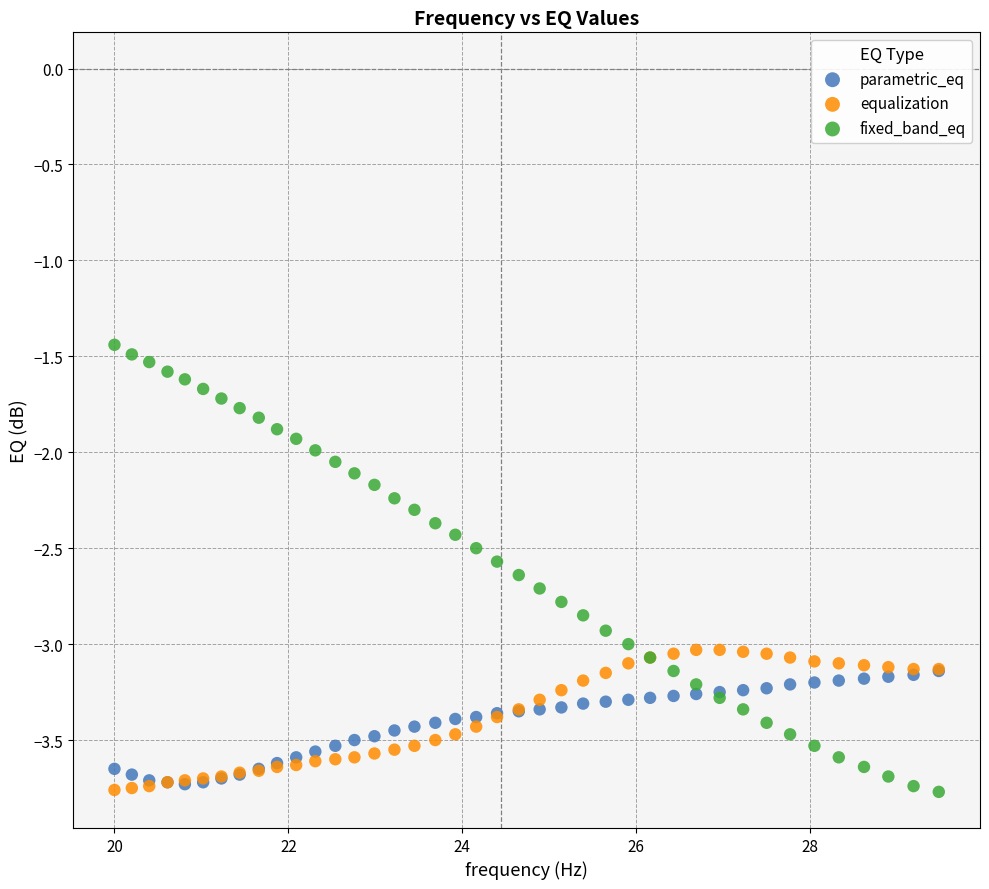

Which series contains the highest Y value?

fixed_band_eq